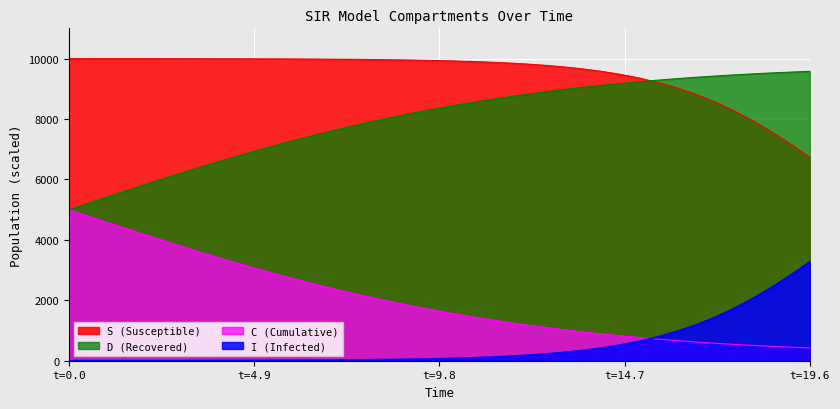

How many data points in I are above 75?

20